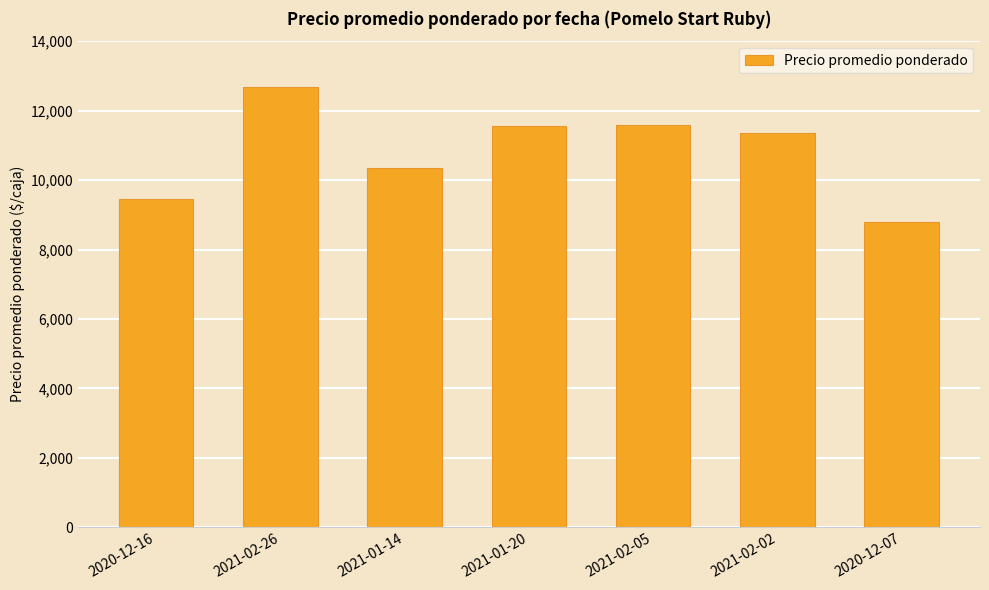

Which category has the highest value across all series?

2021-02-26